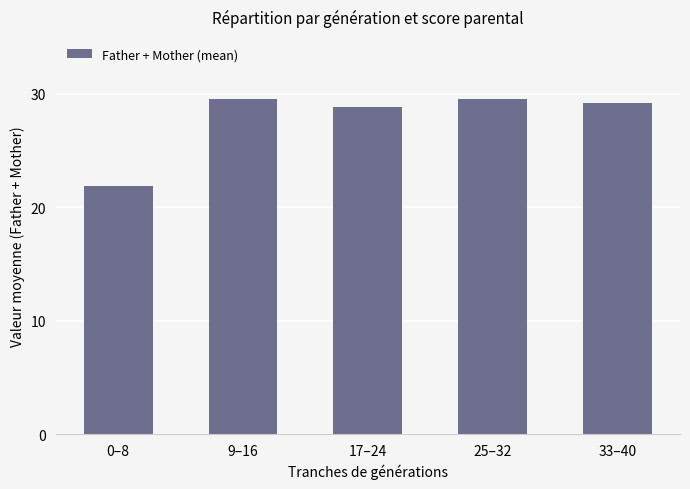

What is the sum of the values at 33–40 and 17–24?

58.0